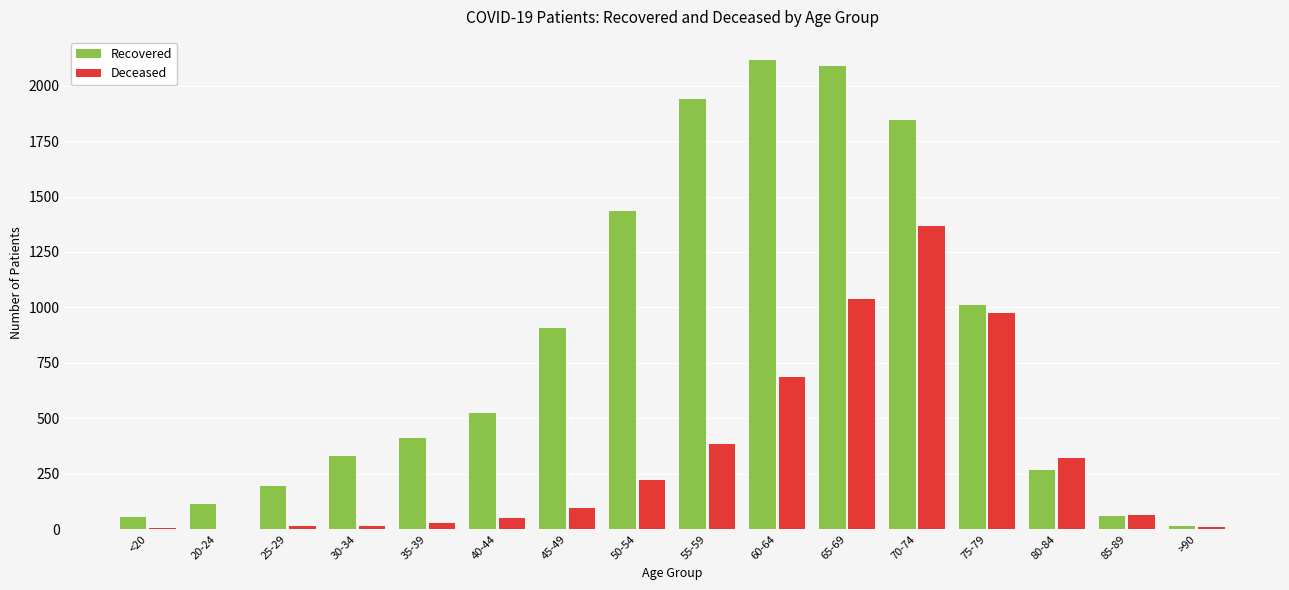

How many distinct data groups are displayed?

2